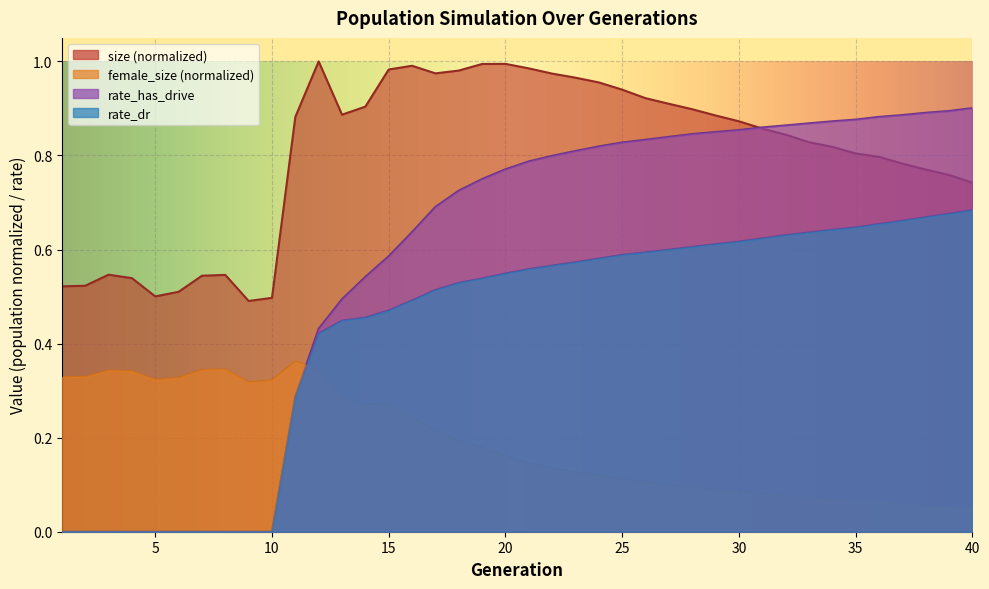

Which series has the largest range (max minus min)?

rate_has_drive